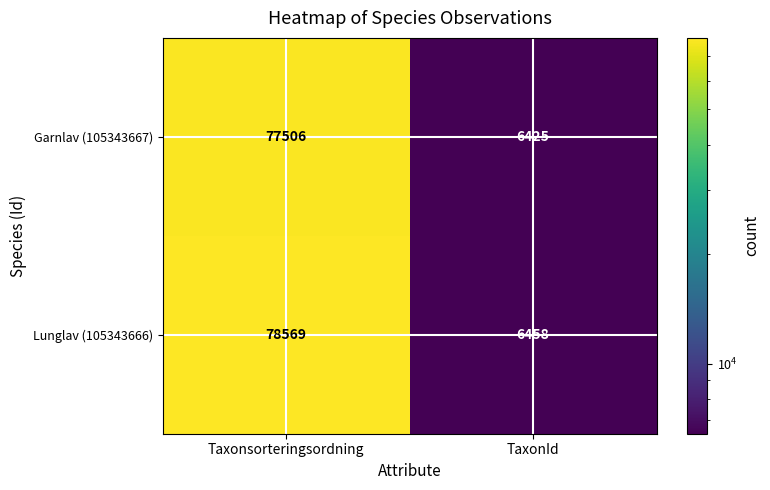

Rank the series at TaxonId from highest to lowest value.

Lunglav (105343666), Garnlav (105343667)